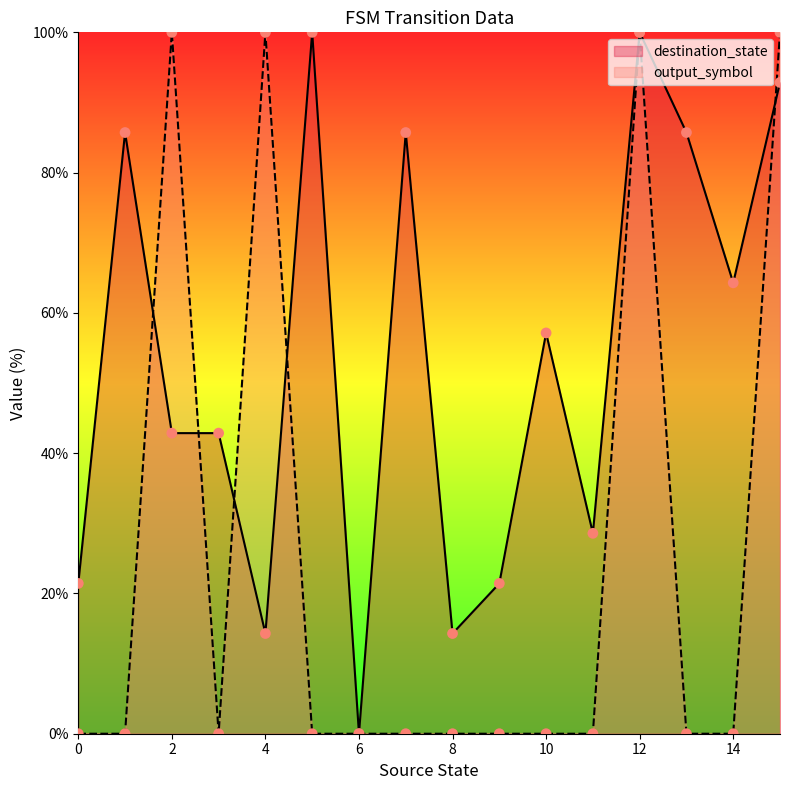

Which series contains the lowest Y value?

destination_state